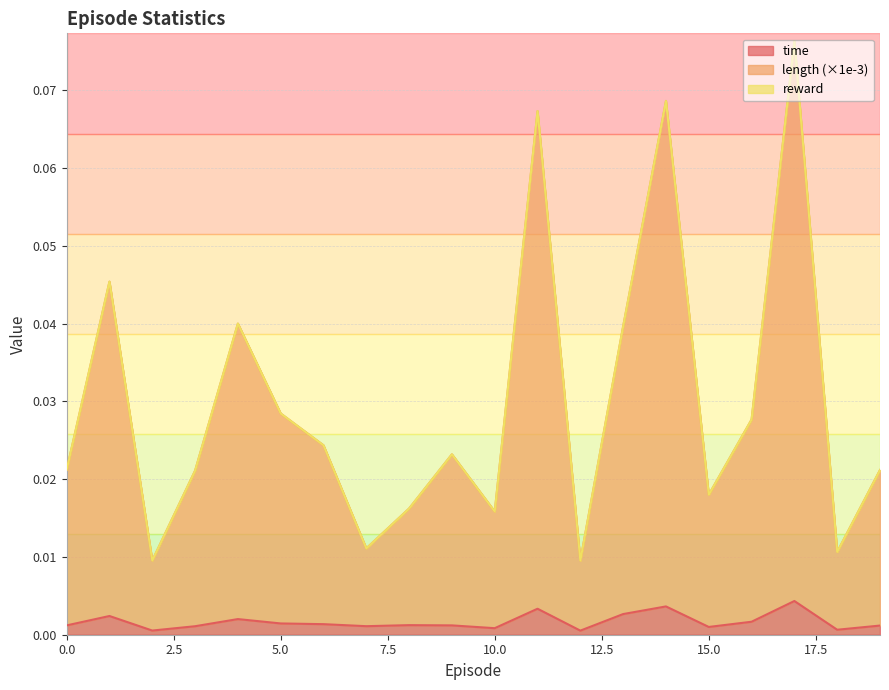

At which category does the chart reach its peak across all series?

17